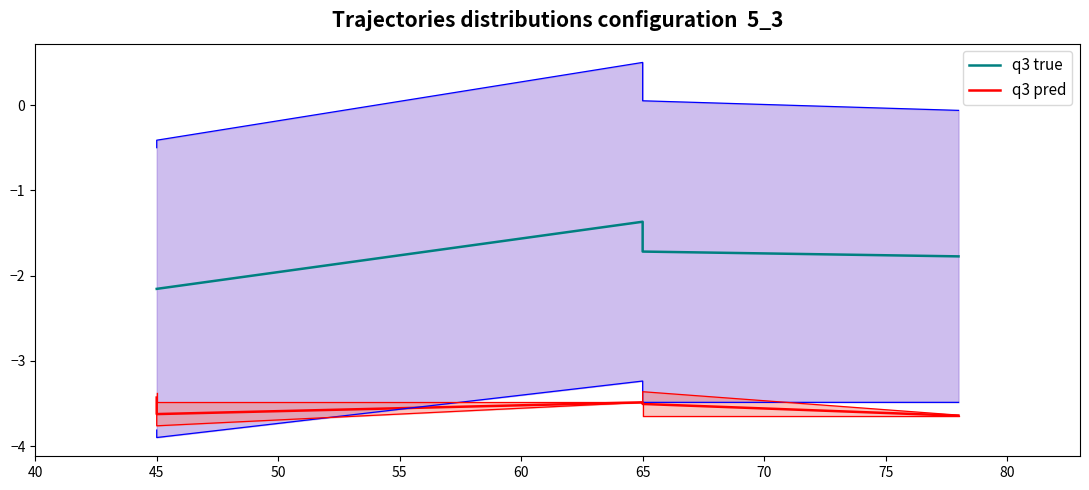

True or false: q3 pred and q3 true intersect in this chart.

False